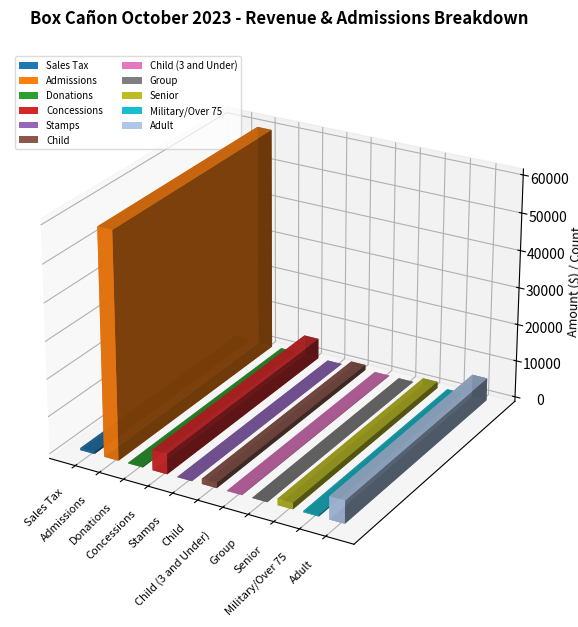

What is the average value?

6933.6